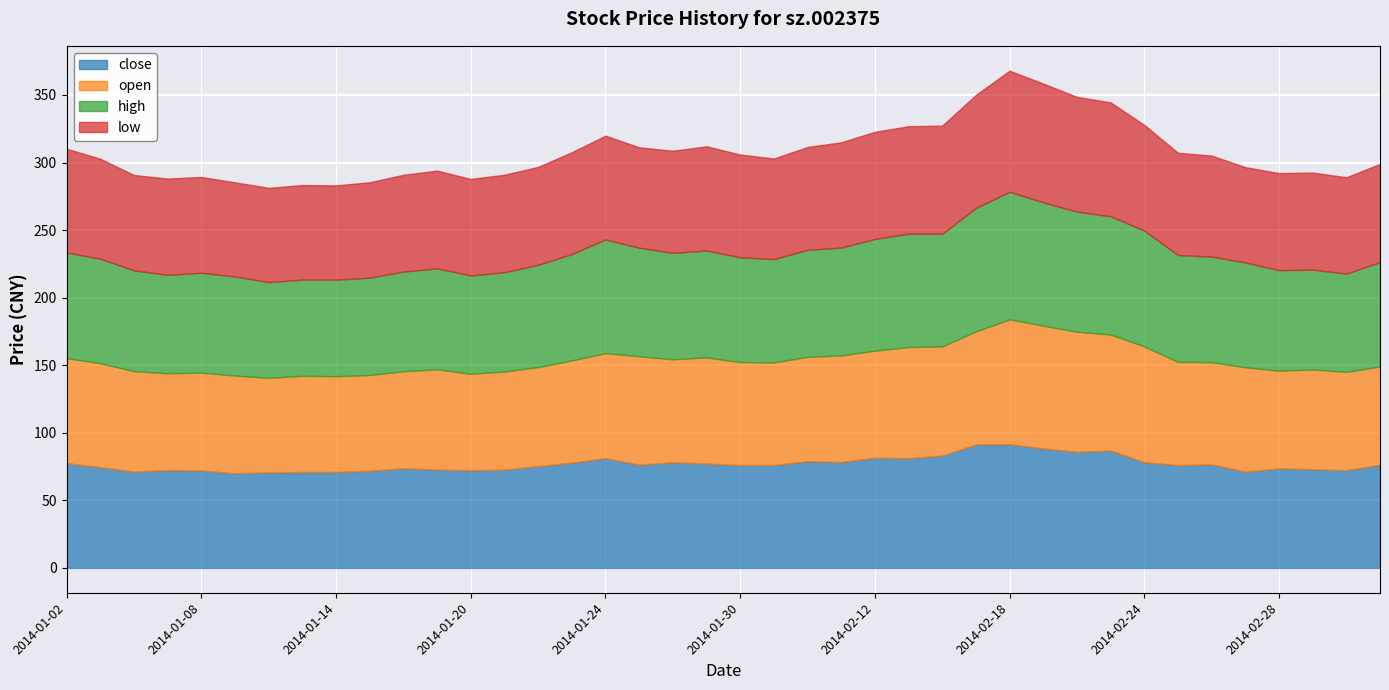

Reading left to right, extract all data points from this chart.

close: 77.5	74.5	71.2	72.4	72.1	70.0	70.7	71.0	71.0	71.8	73.7	72.7	72.3	72.7	75.3	77.9	81.2	76.4	78.2	77.2	76.1	76.2	79.0	78.3	81.5	81.2	83.1	91.4	91.5	88.5	85.9	86.8	78.2	76.1	76.6	71.2	73.7	73.0	72.3	76.3
open: 77.7	76.9	74.4	71.7	72.4	72.4	70.0	71.2	70.9	71.0	71.8	74.2	71.4	72.7	73.3	75.7	77.8	80.3	76.2	78.6	76.2	75.9	77.2	78.9	79.2	82.3	80.8	83.6	92.4	90.9	88.9	85.9	85.8	76.4	75.7	77.3	72.3	73.9	72.8	72.7
high: 78.1	77.4	74.5	72.9	73.9	73.3	70.9	71.2	71.5	72.0	73.8	74.7	72.8	73.5	75.8	78.7	84.1	80.3	78.8	79.1	77.5	76.5	79.2	79.8	82.7	83.8	83.3	91.4	94.4	91.2	88.9	87.5	85.8	79.1	78.1	77.5	74.4	73.9	72.8	77.2
low: 76.8	73.9	70.6	71.2	70.9	69.6	69.7	70.0	69.8	70.6	71.6	72.4	71.4	72.2	72.4	75.4	76.8	74.3	75.6	77.1	76.1	74.4	76.1	77.9	79.2	79.5	80.1	83.6	89.6	87.9	84.9	84.3	78.2	75.7	74.7	70.5	71.8	71.8	71.3	72.7